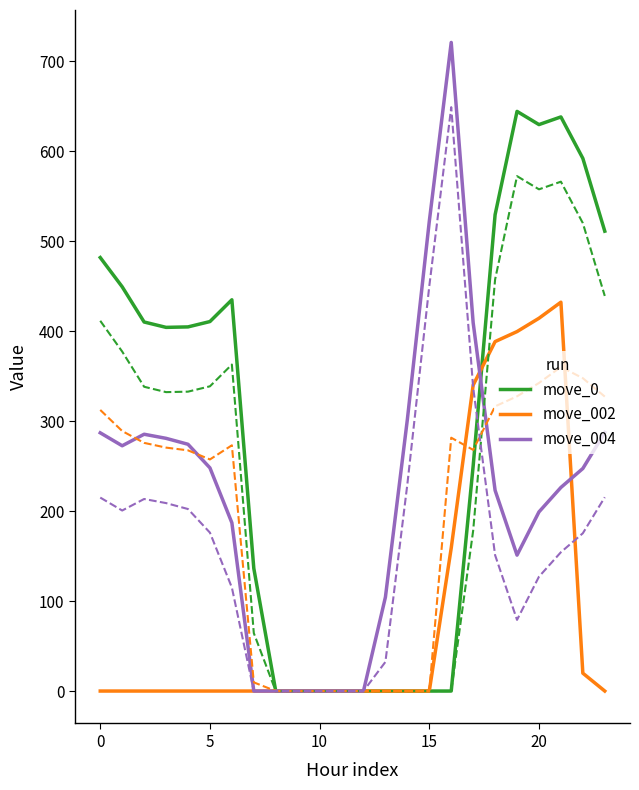

True or false: move_004 has a value of 450.2 at 15.

True